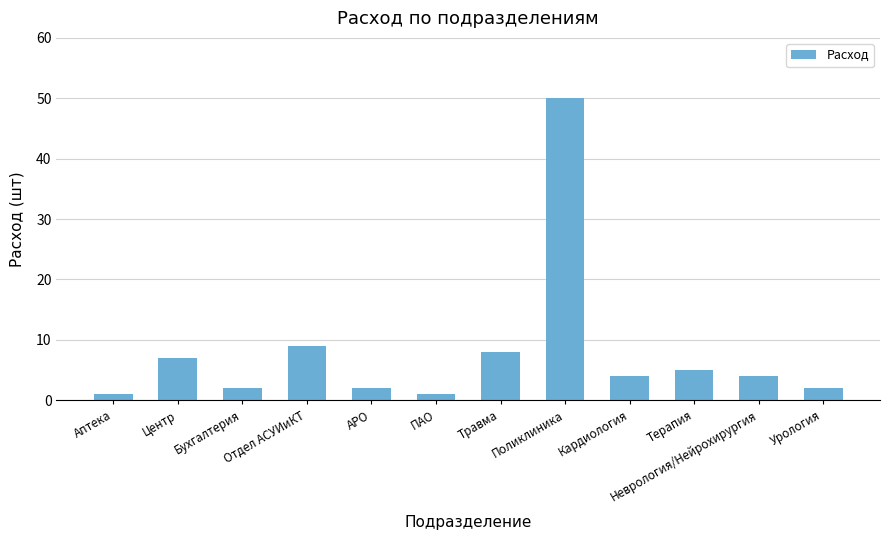

What is the greatest value displayed?

50